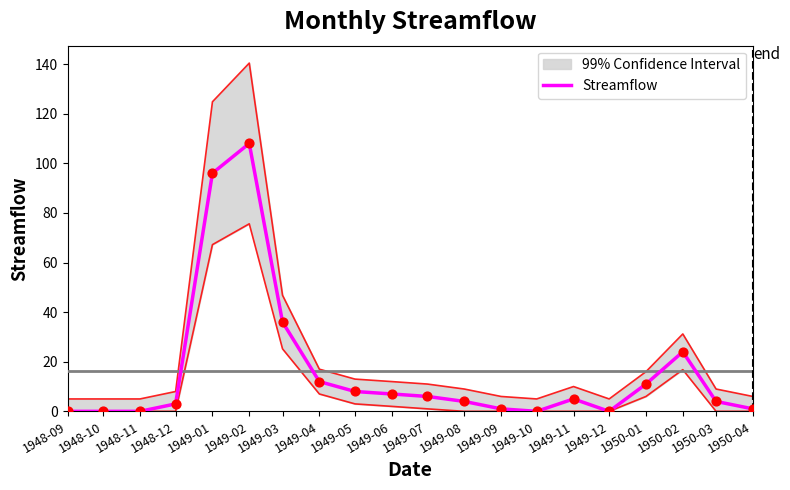

Which has a higher value, 1949-09 or 1948-10?

1949-09